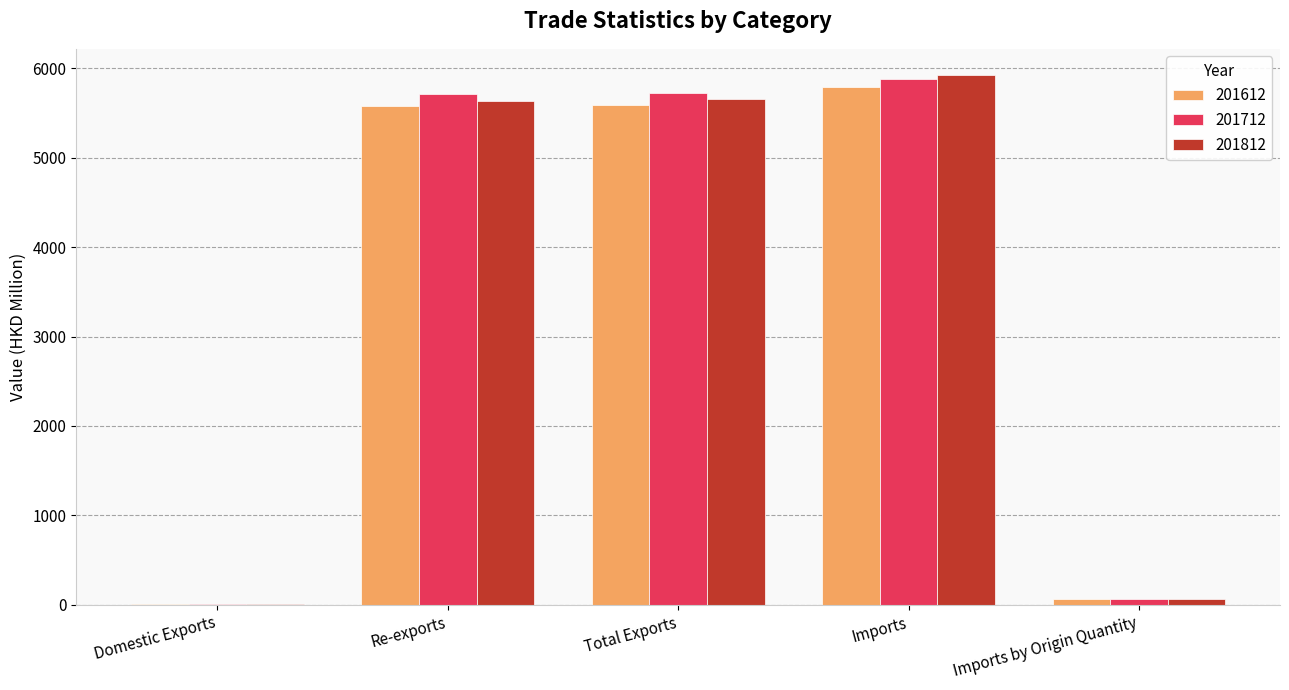

What is the sum of the 201812 values at Imports and Total Exports?

11571.2